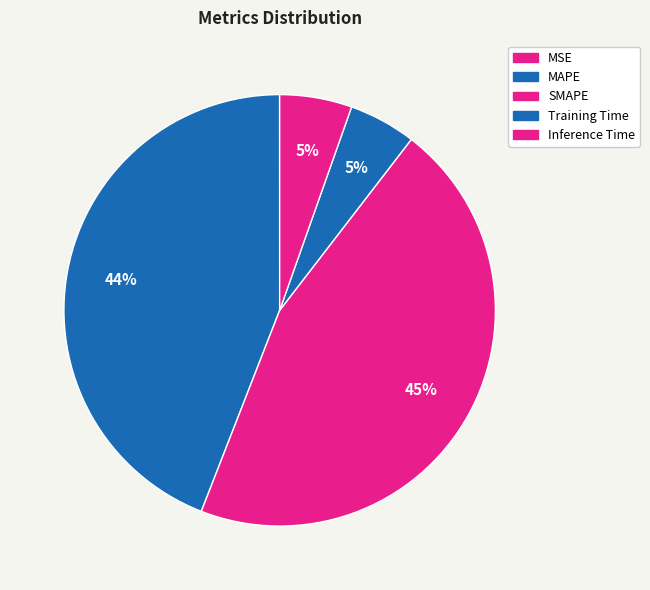

Is it true that SMAPE is 45% of the pie?

True